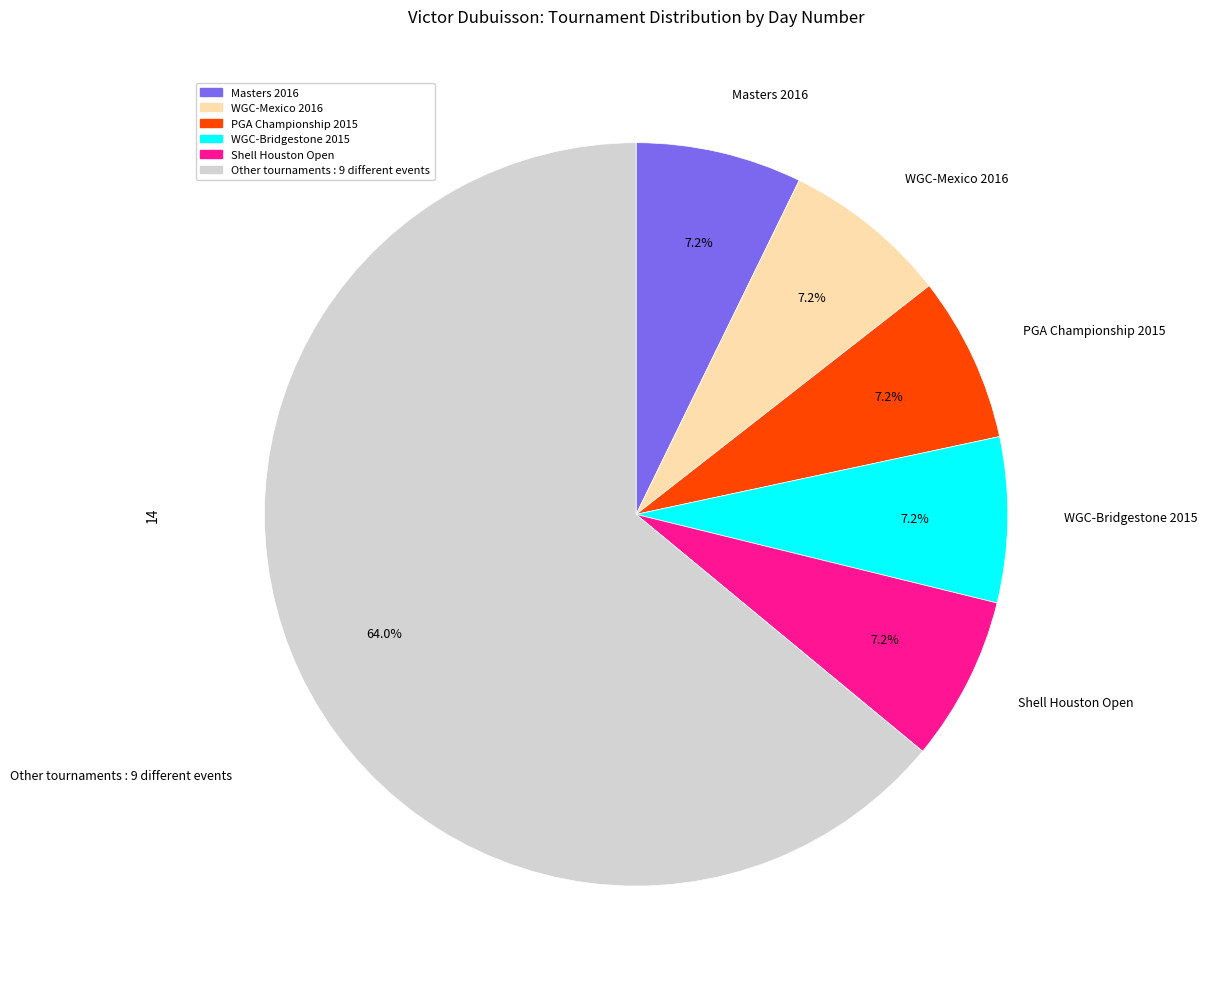

Is there a majority slice in this chart?

Yes